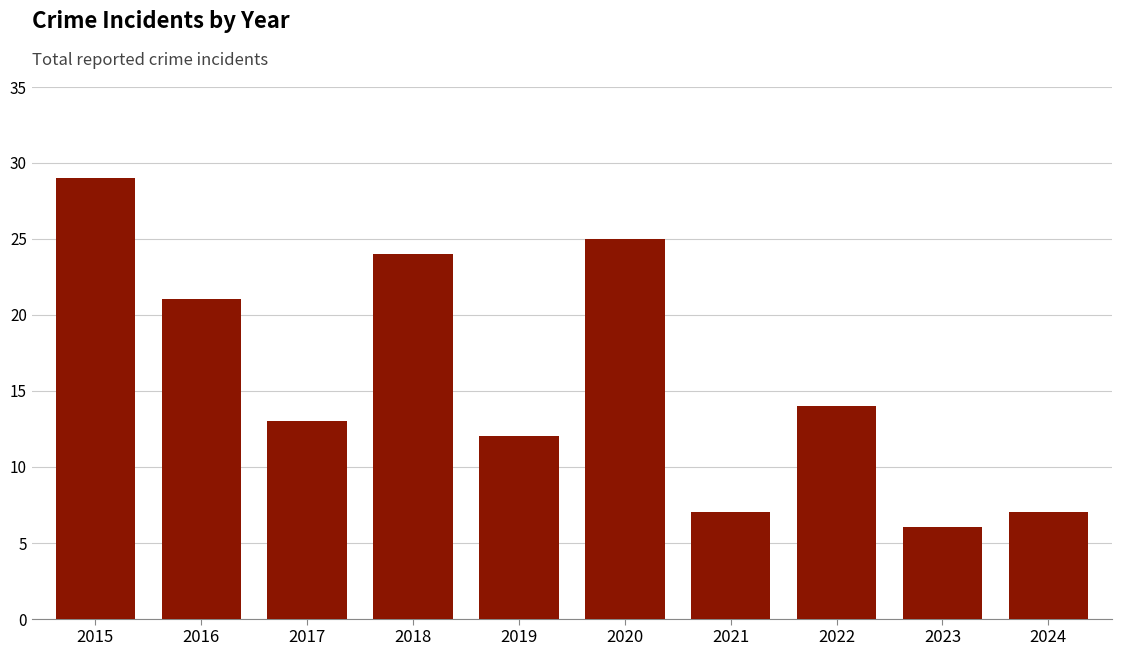

What is the sum of the values at 2015 and 2021?

36